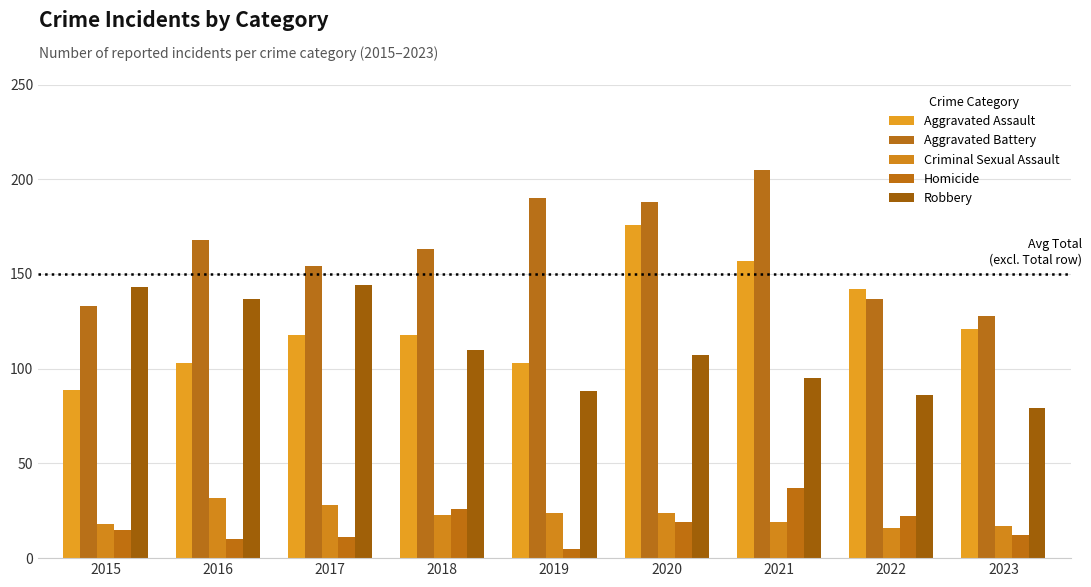

Reading left to right, transcribe all the data shown in this chart.

Aggravated Assault: 2015=89	2016=103	2017=118	2018=118	2019=103	2020=176	2021=157	2022=142	2023=121
Aggravated Battery: 2015=133	2016=168	2017=154	2018=163	2019=190	2020=188	2021=205	2022=137	2023=128
Criminal Sexual Assault: 2015=18	2016=32	2017=28	2018=23	2019=24	2020=24	2021=19	2022=16	2023=17
Homicide: 2015=15	2016=10	2017=11	2018=26	2019=5	2020=19	2021=37	2022=22	2023=12
Robbery: 2015=143	2016=137	2017=144	2018=110	2019=88	2020=107	2021=95	2022=86	2023=79